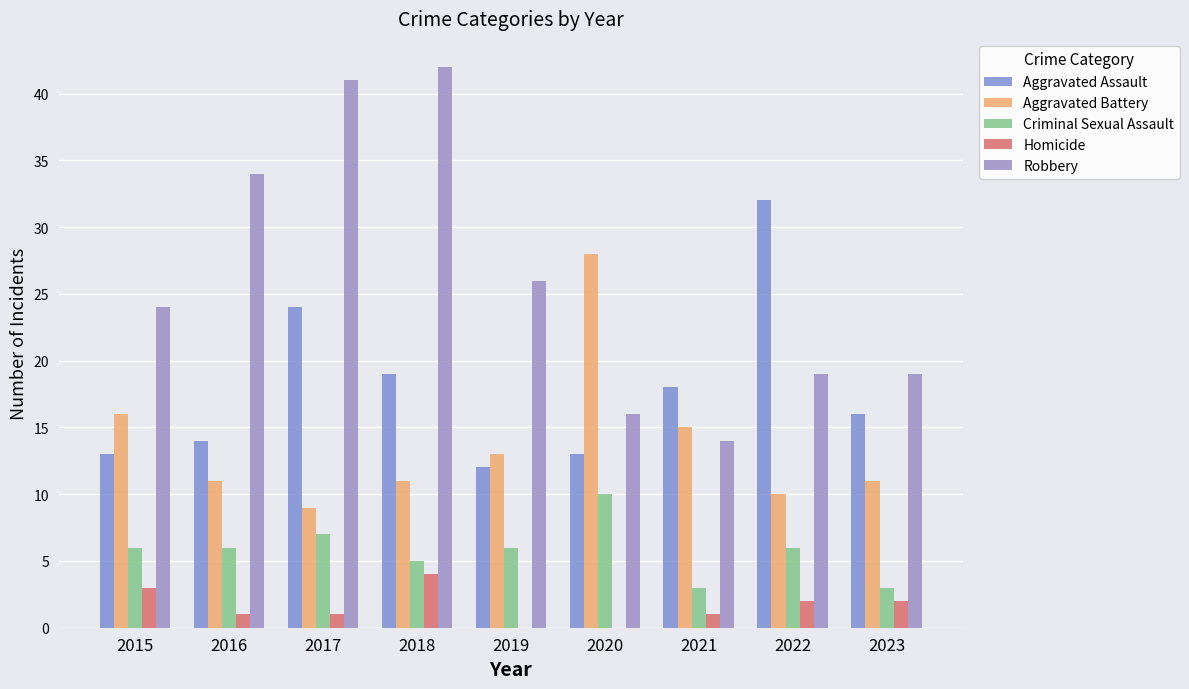

At which category is the sum across all series the highest?

2017